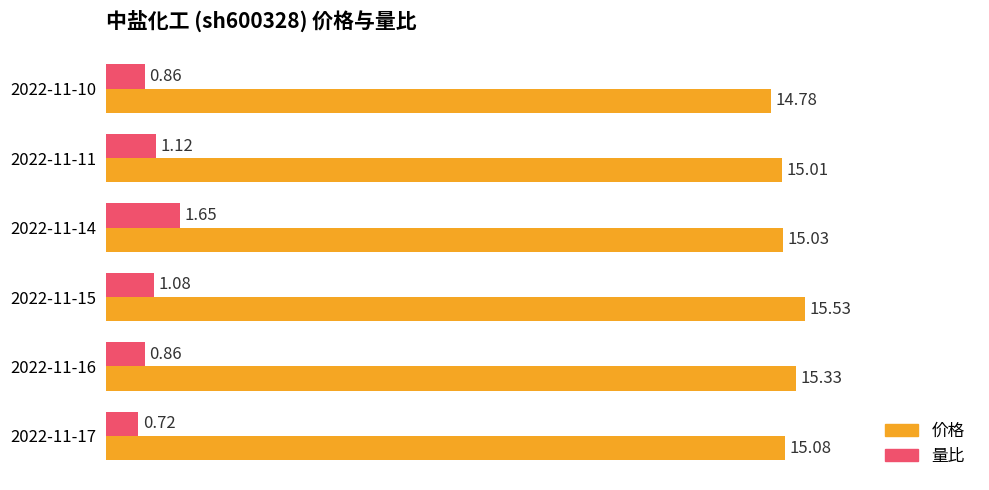

What is the difference between the highest and lowest values at 2022-11-10?

13.9